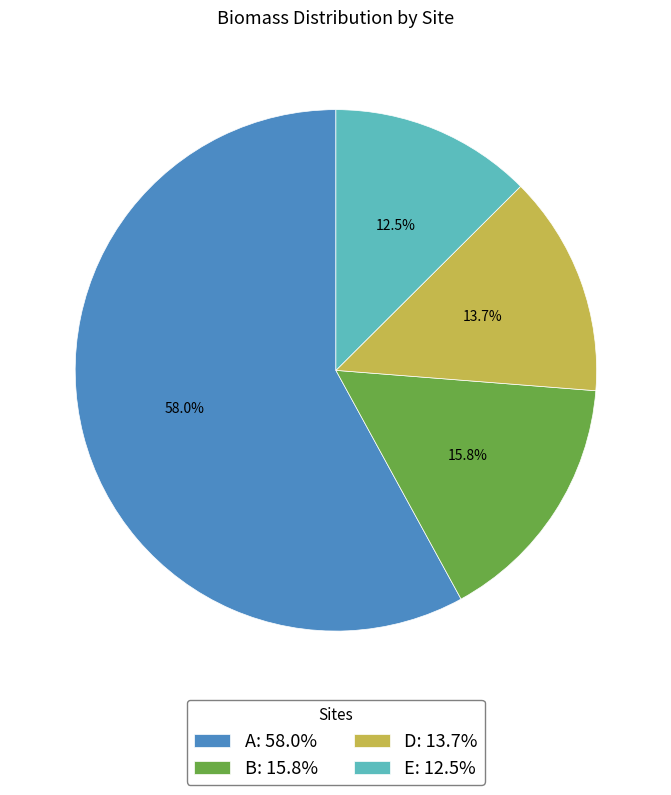

Between A: 58.0% and E: 12.5%, which is larger?

A: 58.0%